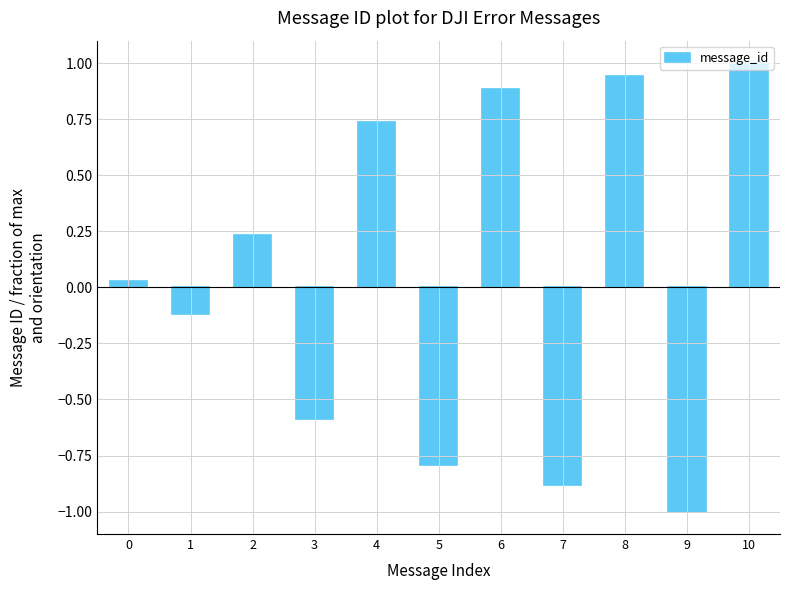

What is the sum of all values?

0.4